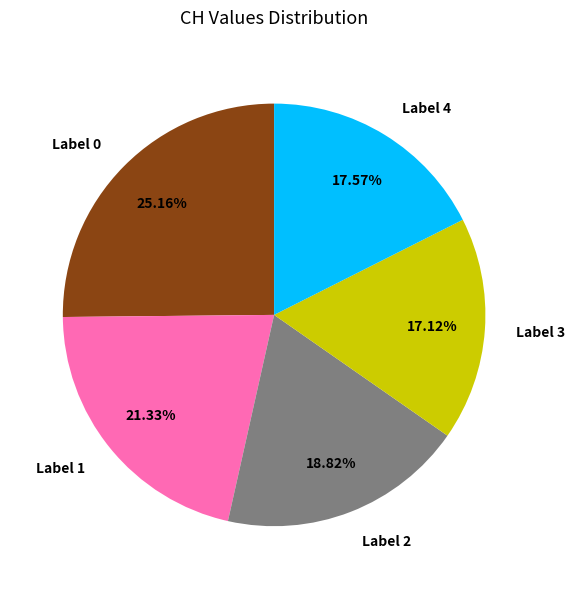

Do Label 3 and Label 2 together represent more than half of the pie?

No